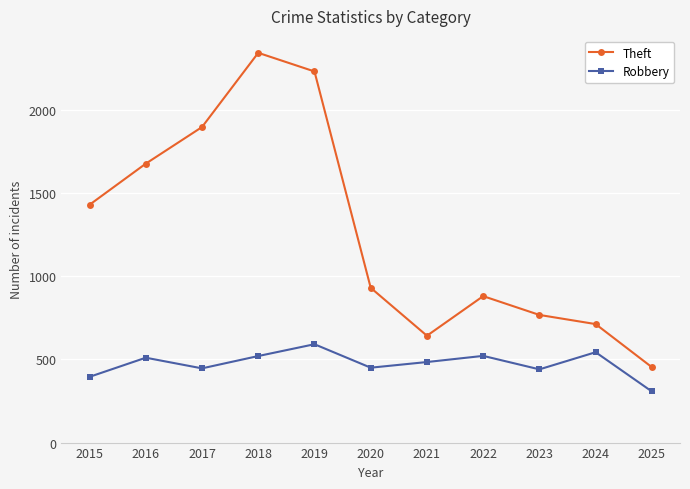

What is the highest value of the Robbery series?

591